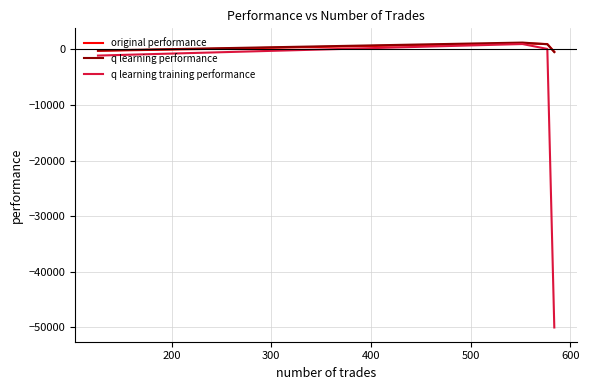

What is the minimum value shown in the chart?

-50000.0